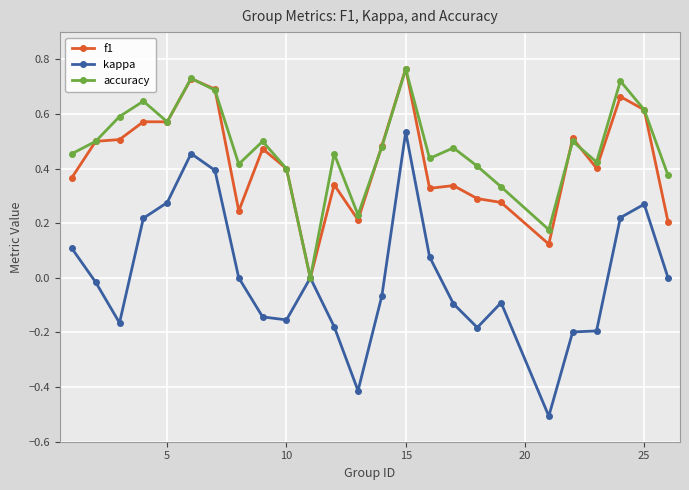

How many interior local peaks does the accuracy series have?

8